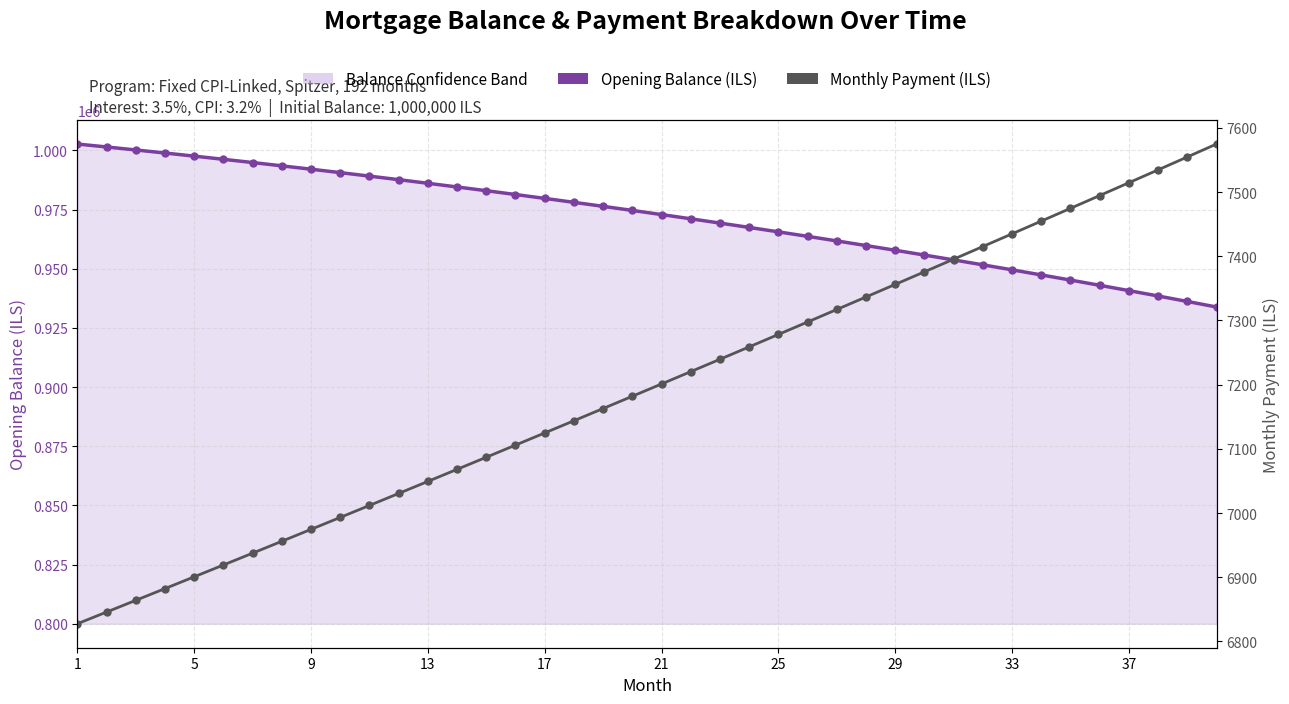

How many distinct data groups are displayed?

2